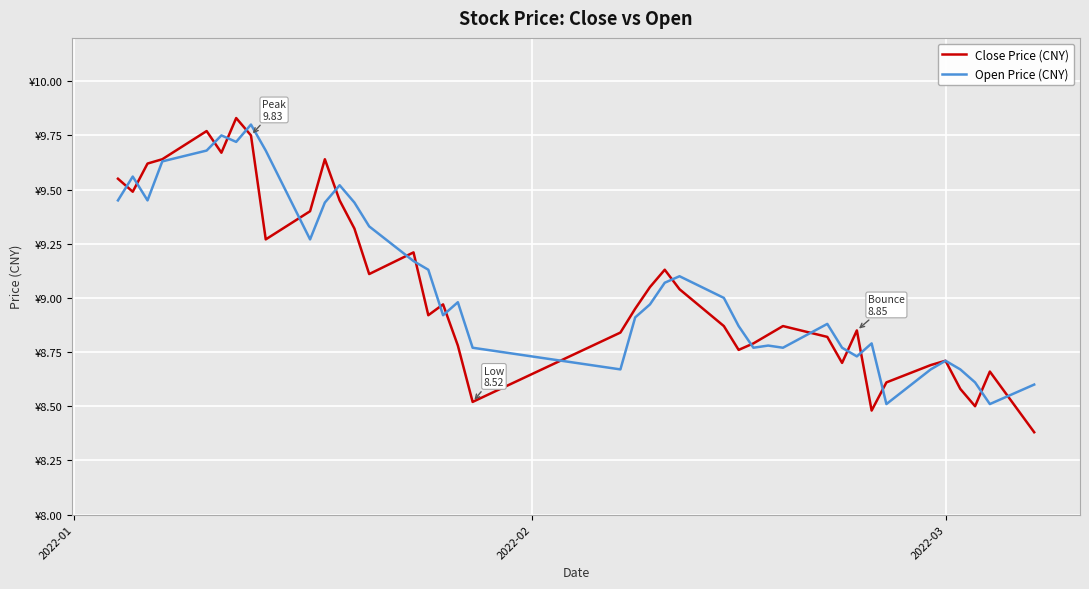

Does the chart have visible grid lines?

Yes